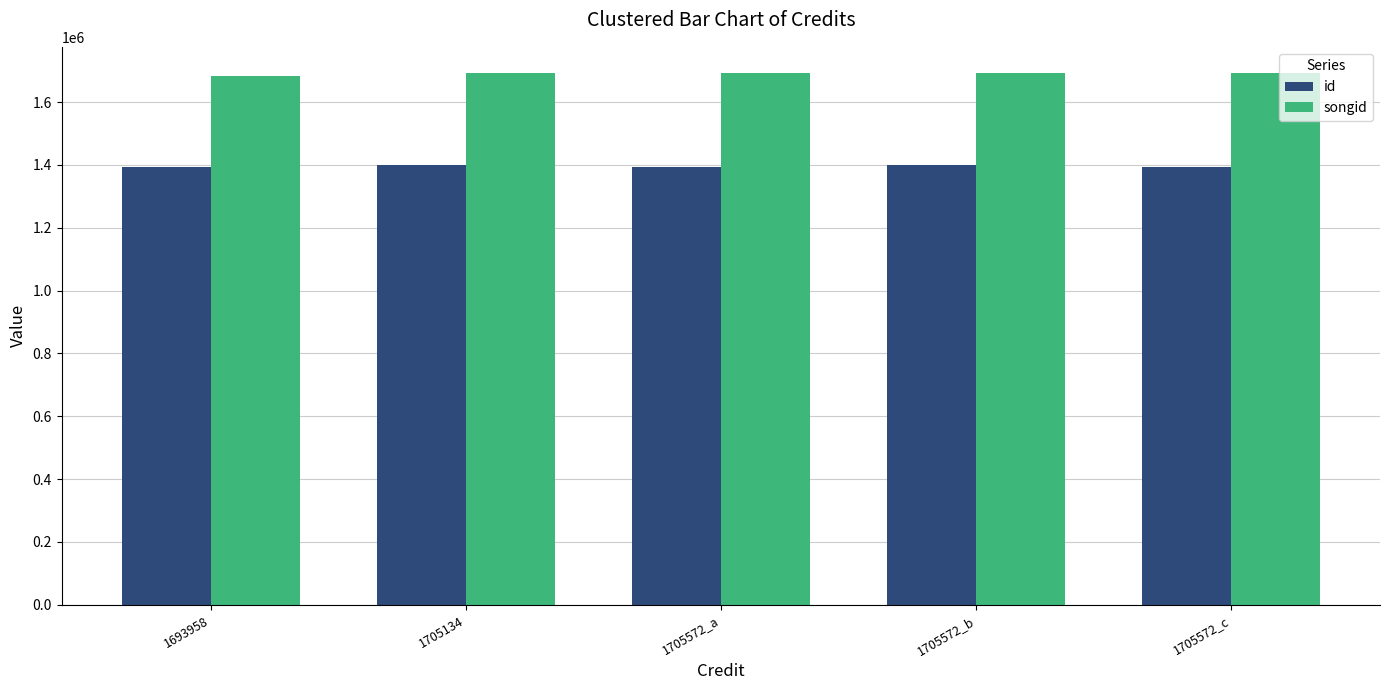

What is the difference between the maximum and minimum values in the id series?

8162